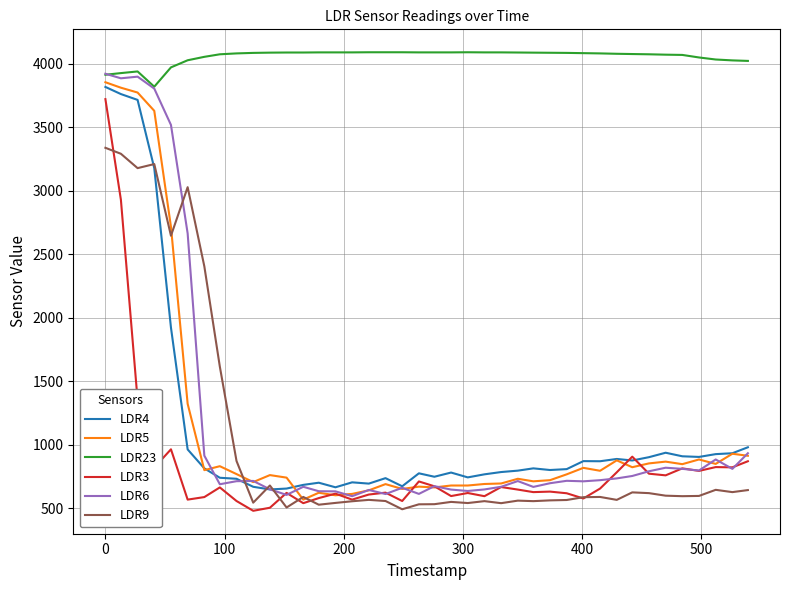

What is the minimum value for LDR6?

596